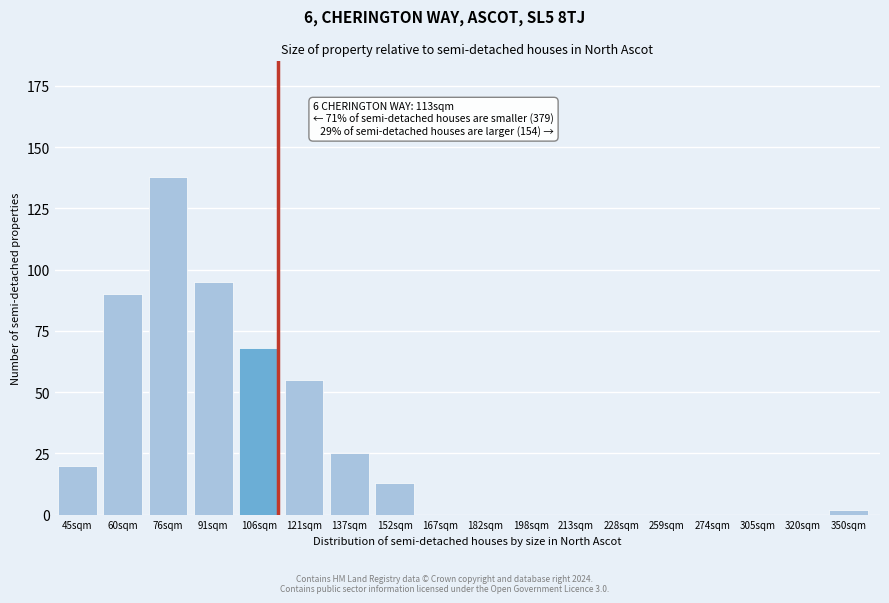

Reading right to left, what are all the values shown in this chart?

350sqm=2	320sqm=0	305sqm=0	274sqm=0	259sqm=0	228sqm=0	213sqm=0	198sqm=0	182sqm=0	167sqm=0	152sqm=13	137sqm=25	121sqm=55	106sqm=68	91sqm=95	76sqm=138	60sqm=90	45sqm=20